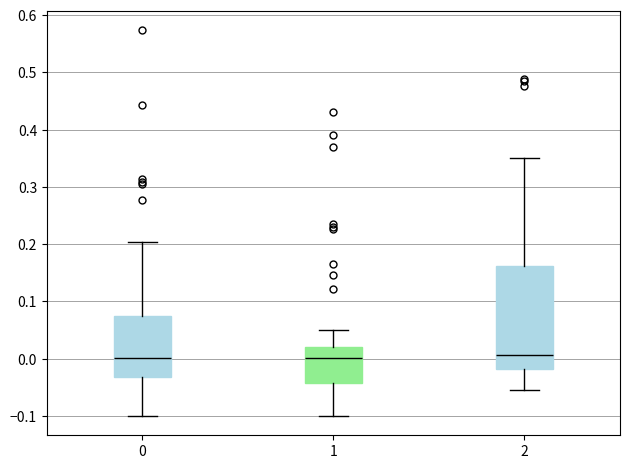

Reading left to right, transcribe this box plot: for each box, give where its median line is, the range the box spans, and where its two whiskers end, as read against the y-axis. The values are not printed on the chart, so give them approximately, as read against the axis.

0: median 0.00, box -0.03 to 0.07, whiskers -0.10 to 0.20
1: median 0.00, box -0.04 to 0.02, whiskers -0.10 to 0.05
2: median 0.01, box -0.02 to 0.16, whiskers -0.05 to 0.35